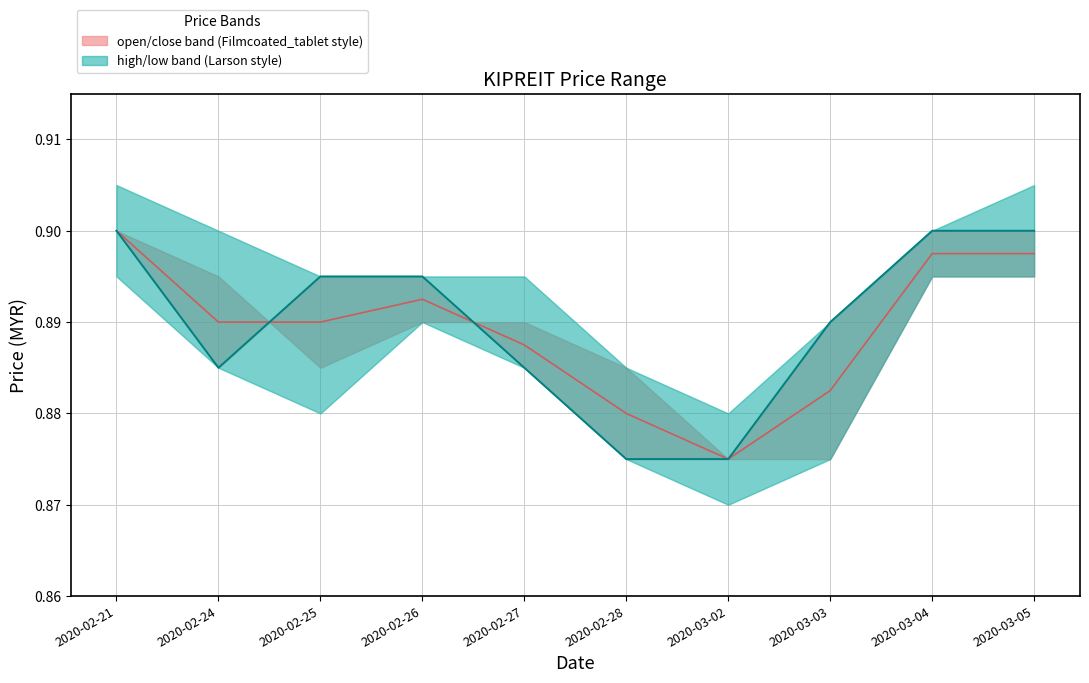

At which label is open/close midline closest to 0?

2020-03-02